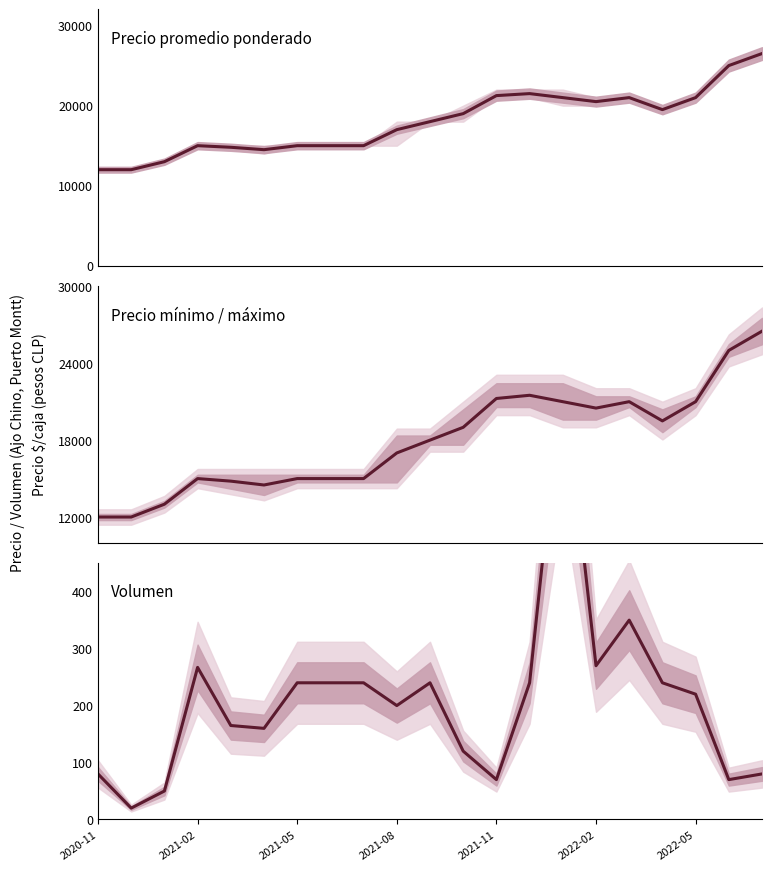

Reading left to right, what are all the values shown in this chart?

Precio promedio ponderado: 12000	12000	13000	15000	14800	14500	15000	15000	15000	17000	18000	19000	21250	21500	21000	20500	21000	19500	21000	25000	26500
Volumen: 80	20	50	267	165	160	240	240	240	200	240	120	70	240	790	270	350	240	220	70	80